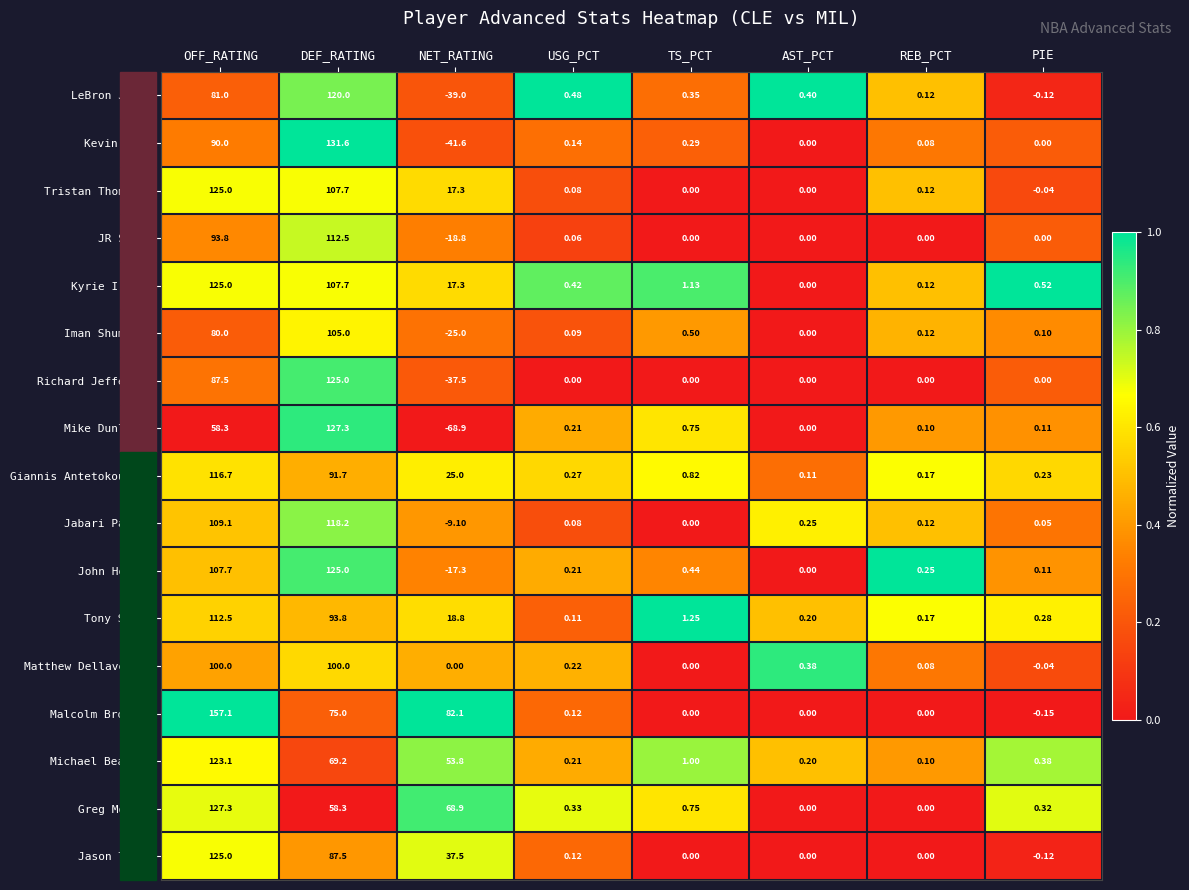

At which category does the chart reach its peak across all series?

OFF_RATING